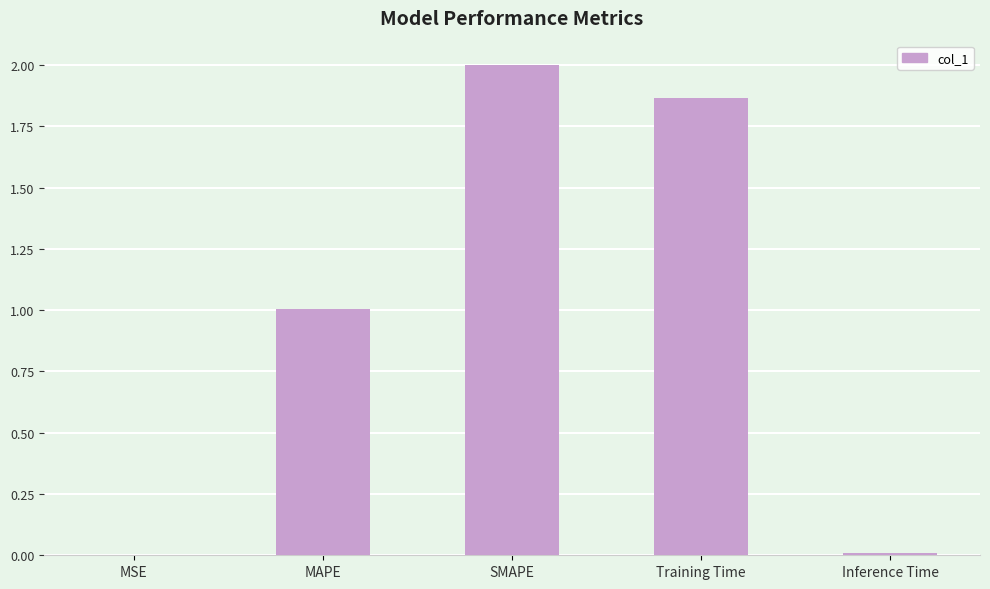

Which has a higher value, MSE or Training Time?

Training Time